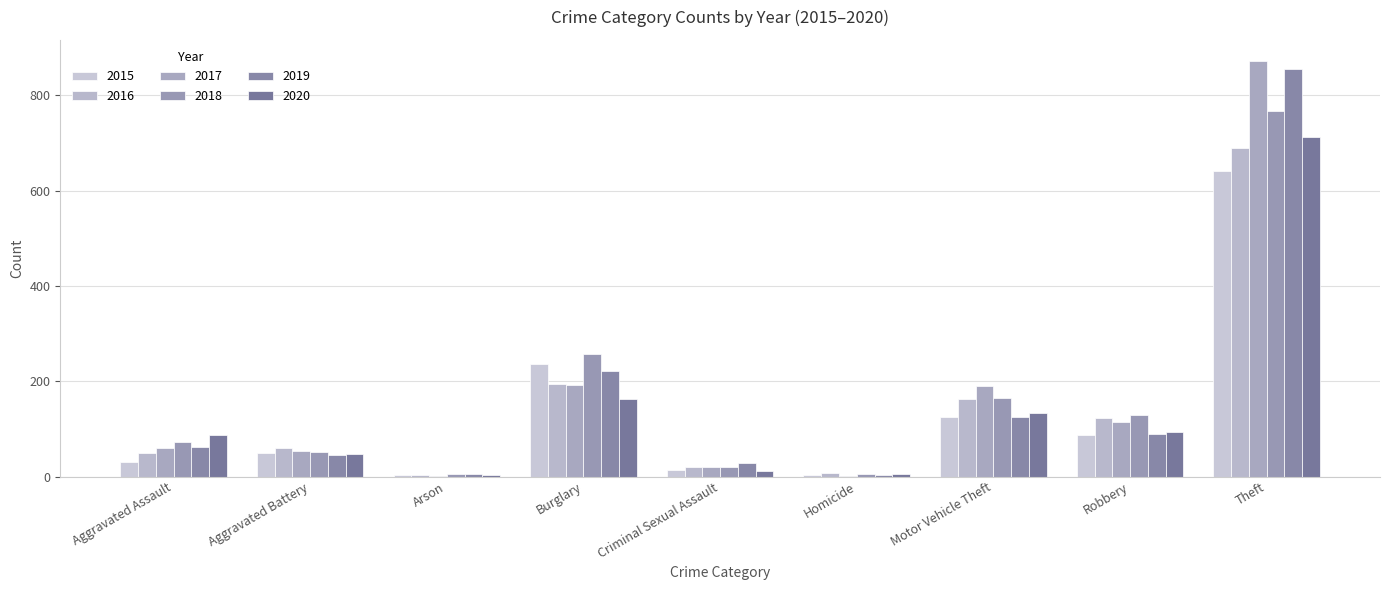

How many series are shown in this chart?

6